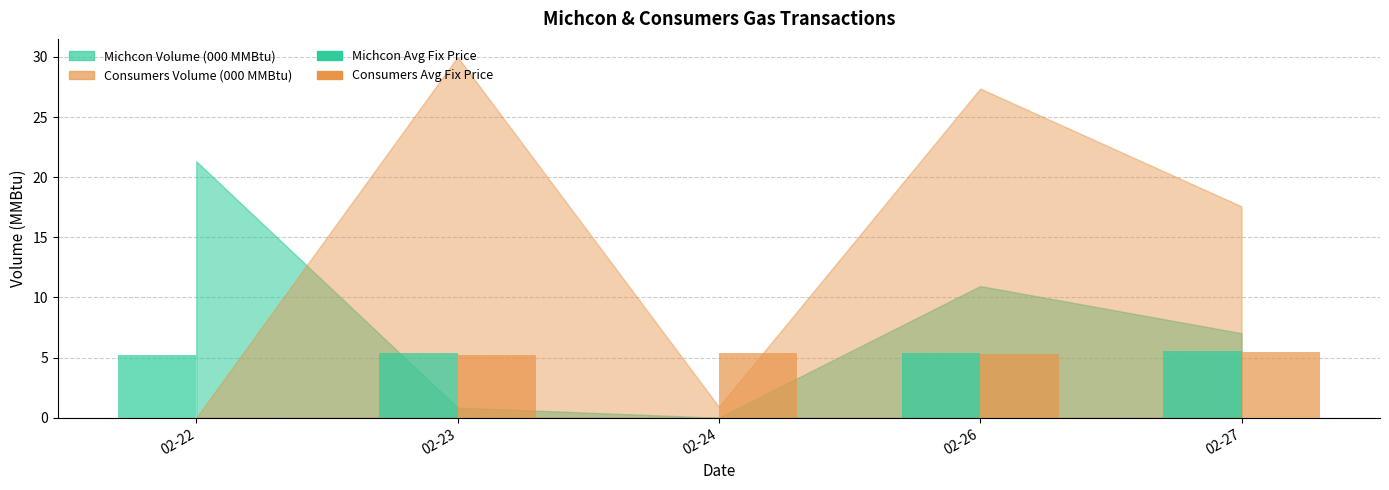

What is the highest value of the Michcon Avg Fix Price series?

5.5